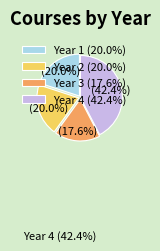

How many segments does this pie chart have?

4